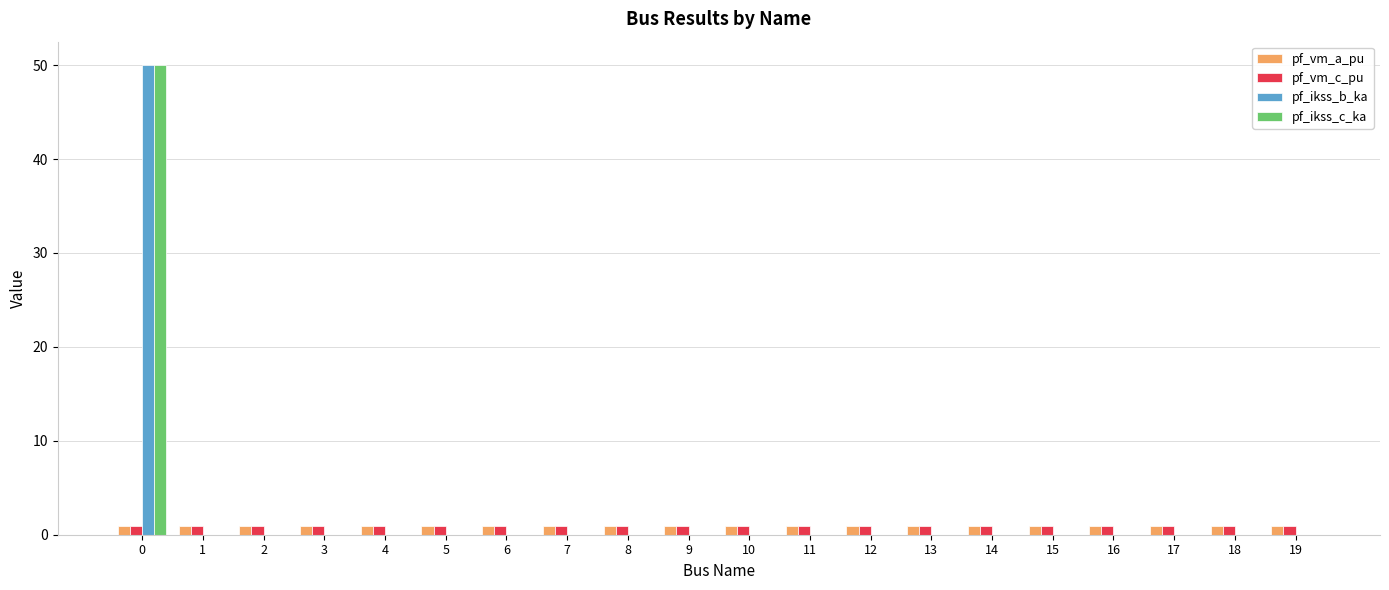

Reading left to right, what are all the values shown in this chart?

pf_vm_a_pu: 1.0	1.0	1.0	1.0	1.0	1.0	1.0	1.0	1.0	1.0	1.0	1.0	1.0	1.0	1.0	1.0	1.0	1.0	1.0	1.0
pf_vm_c_pu: 1.0	1.0	1.0	1.0	1.0	1.0	1.0	1.0	1.0	1.0	1.0	1.0	1.0	1.0	1.0	1.0	1.0	1.0	1.0	1.0
pf_ikss_b_ka: 50.0	0.0	0.0	0.0	0.0	0.0	0.0	0.0	0.0	0.0	0.0	0.0	0.0	0.0	0.0	0.0	0.0	0.0	0.0	0.0
pf_ikss_c_ka: 50.0	0.0	0.0	0.0	0.0	0.0	0.0	0.0	0.0	0.0	0.0	0.0	0.0	0.0	0.0	0.0	0.0	0.0	0.0	0.0